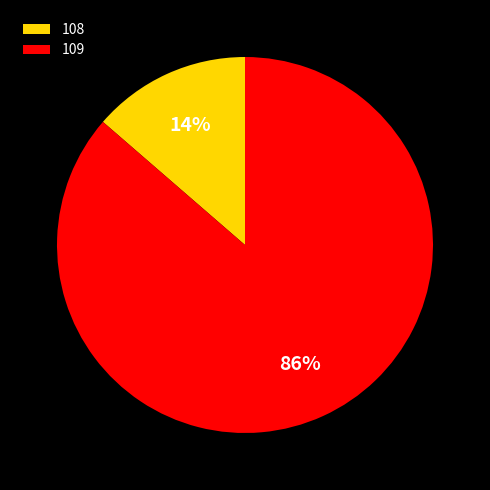

How many slices are in this pie chart?

2